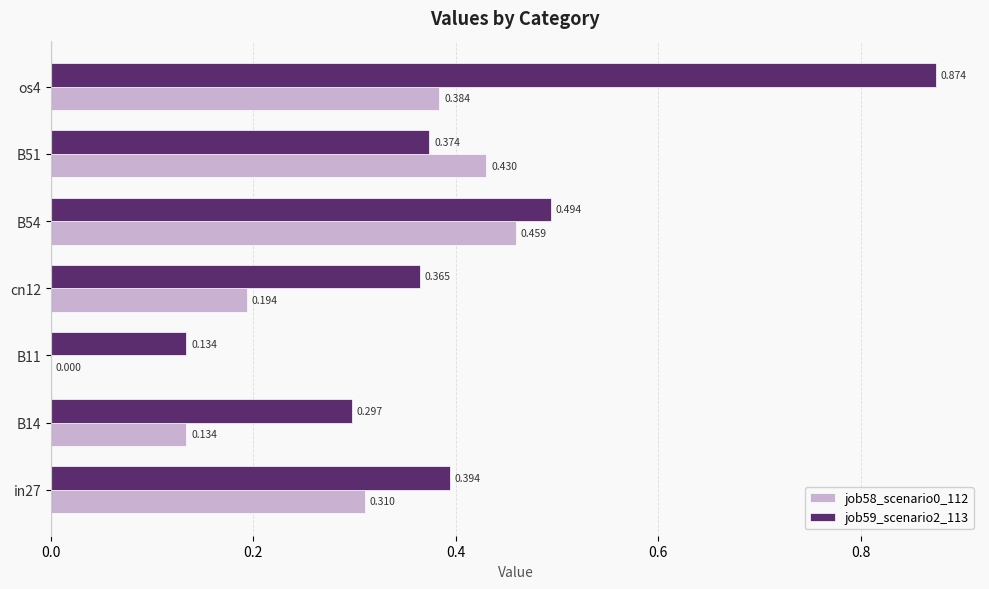

Is the value of job59_scenario2_113 at cn12 greater than the value of job58_scenario0_112 at B54?

No